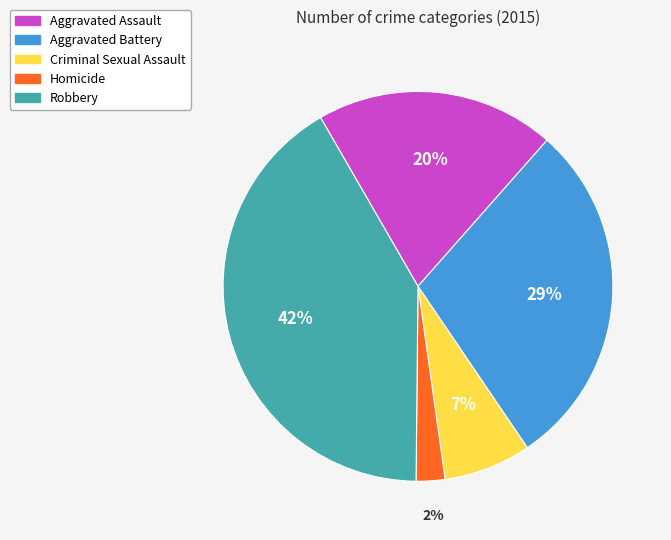

Is it true that Robbery is 42% of the pie?

True